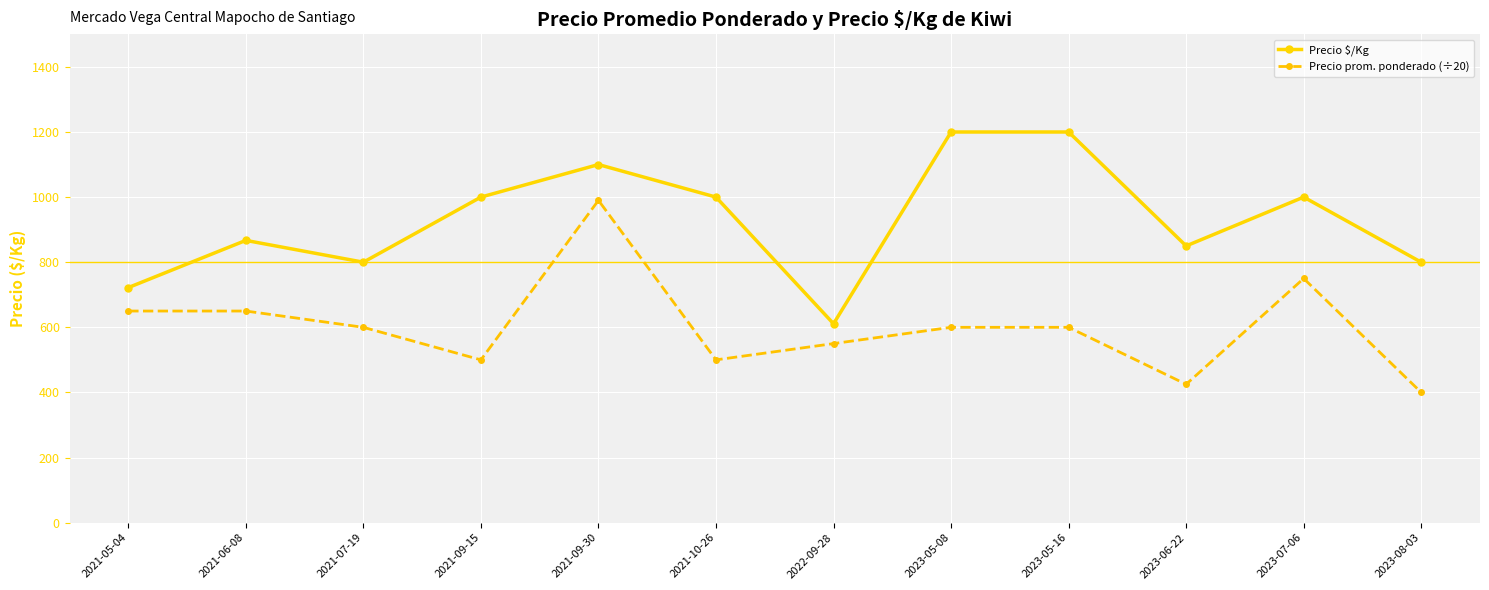

Reading left to right, extract all data points from this chart.

Precio $/Kg: 2021-05-04=722	2021-06-08=867	2021-07-19=800	2021-09-15=1000	2021-09-30=1100	2021-10-26=1000	2022-09-28=611	2023-05-08=1200	2023-05-16=1200	2023-06-22=850	2023-07-06=1000	2023-08-03=800
Precio prom. ponderado (÷20): 2021-05-04=650	2021-06-08=650	2021-07-19=600	2021-09-15=500	2021-09-30=990	2021-10-26=500	2022-09-28=550	2023-05-08=600	2023-05-16=600	2023-06-22=425	2023-07-06=750	2023-08-03=400